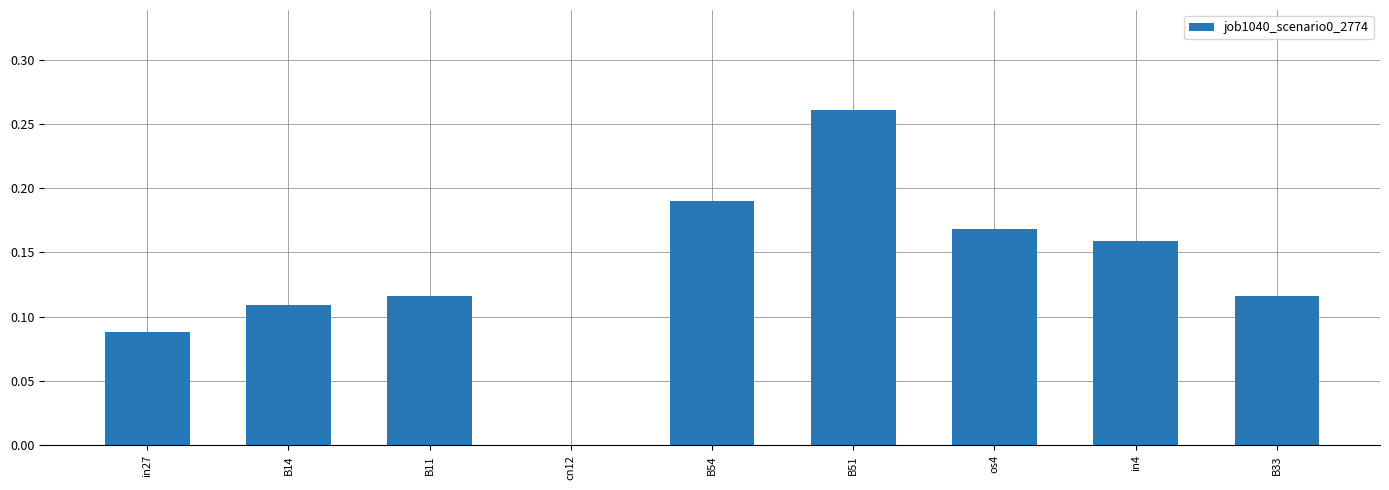

Which label corresponds to the largest value in the chart?

B51